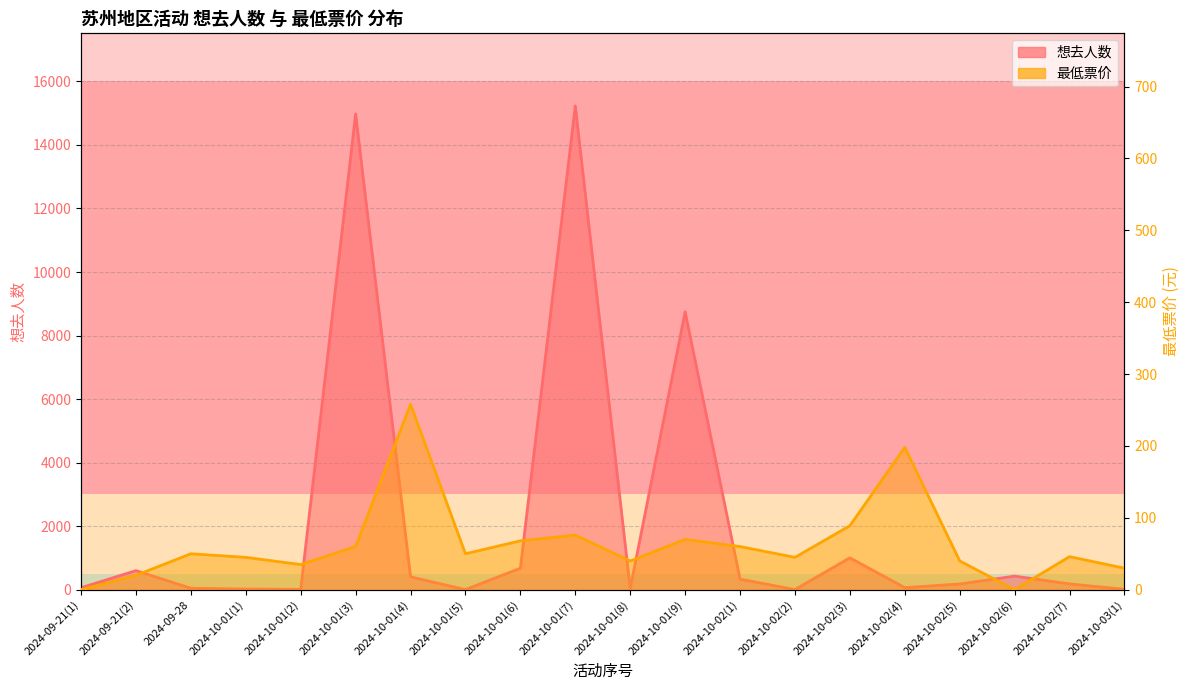

At how many categories does at least one series exceed 14146?

2